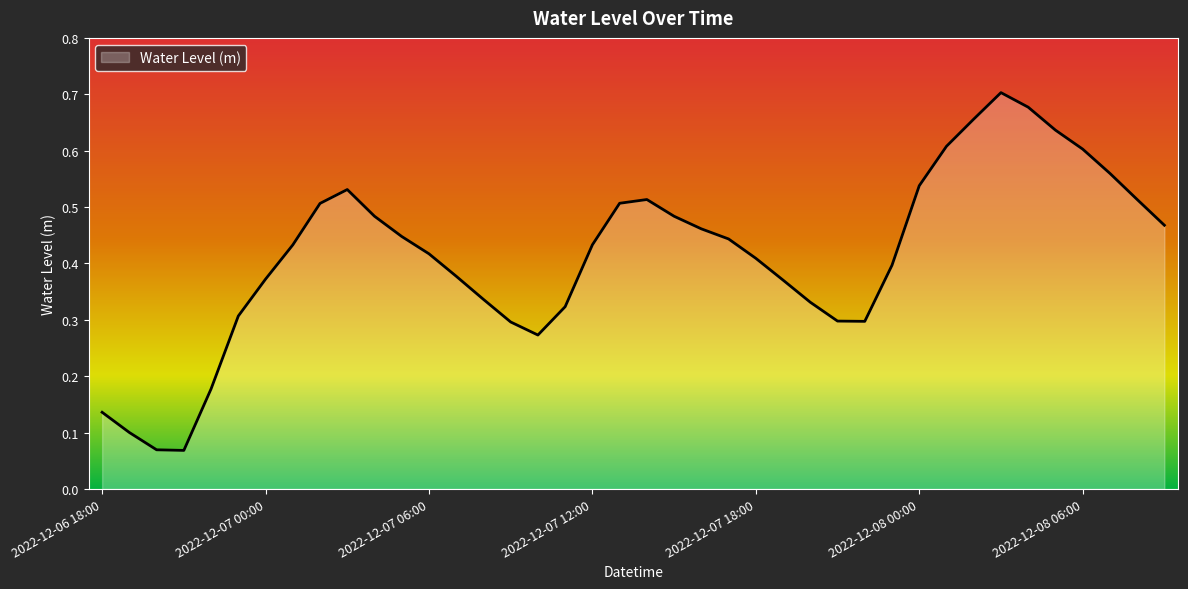

How many points are higher than both their immediate neighbors (excluding endpoints)?

3